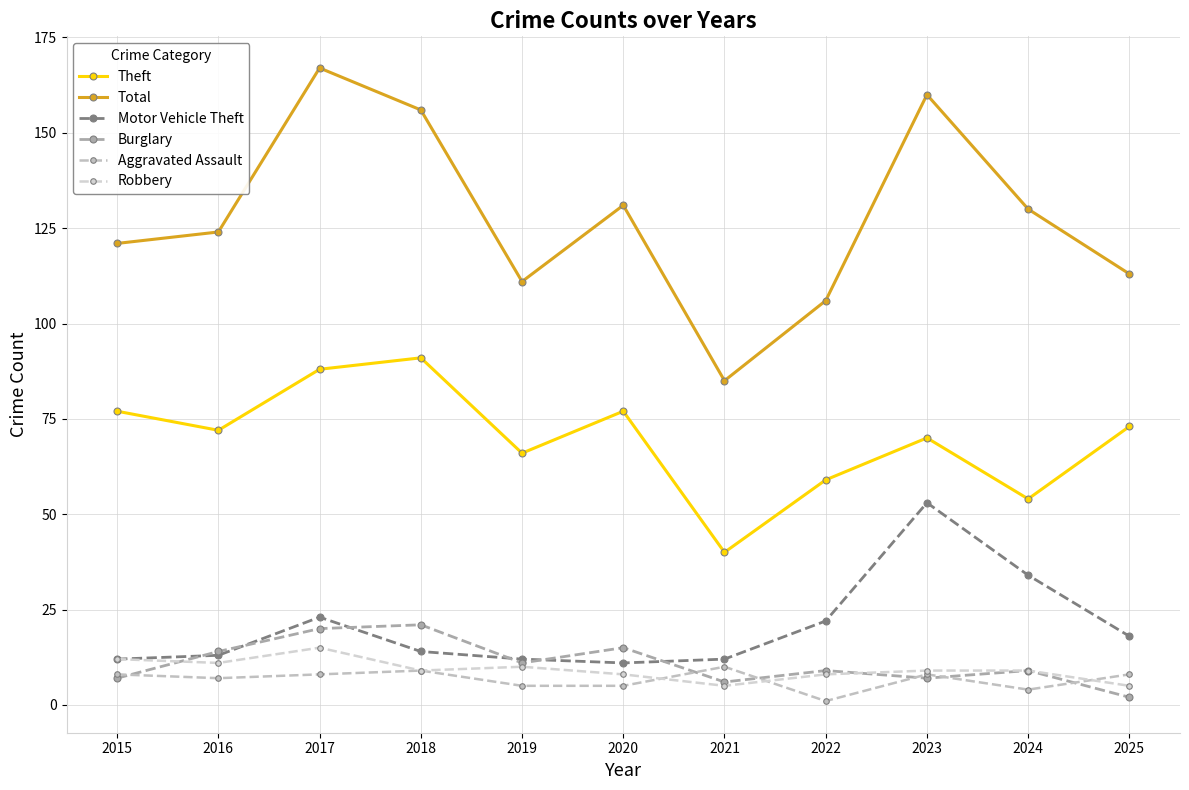

What value does the Robbery series have at 2024, to the nearest 10?

10